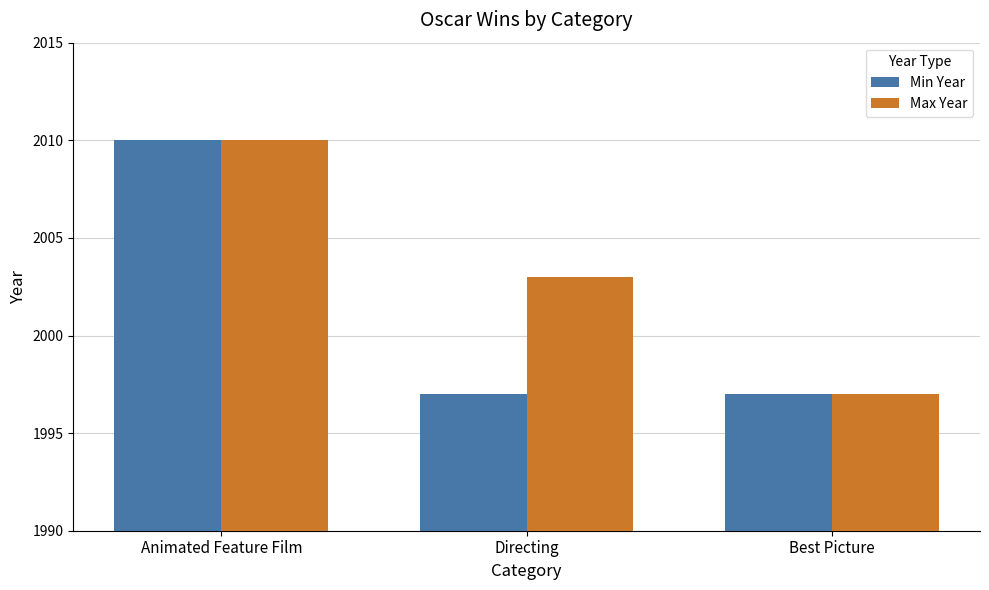

Reading right to left, list all the values displayed in this chart.

Min Year: Best Picture=1997	Directing=1997	Animated Feature Film=2010
Max Year: Best Picture=1997	Directing=2003	Animated Feature Film=2010